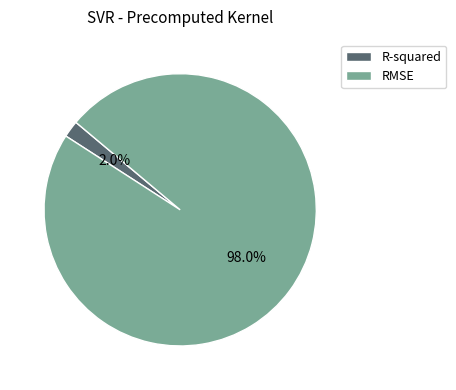

What is the largest slice in the pie chart?

RMSE